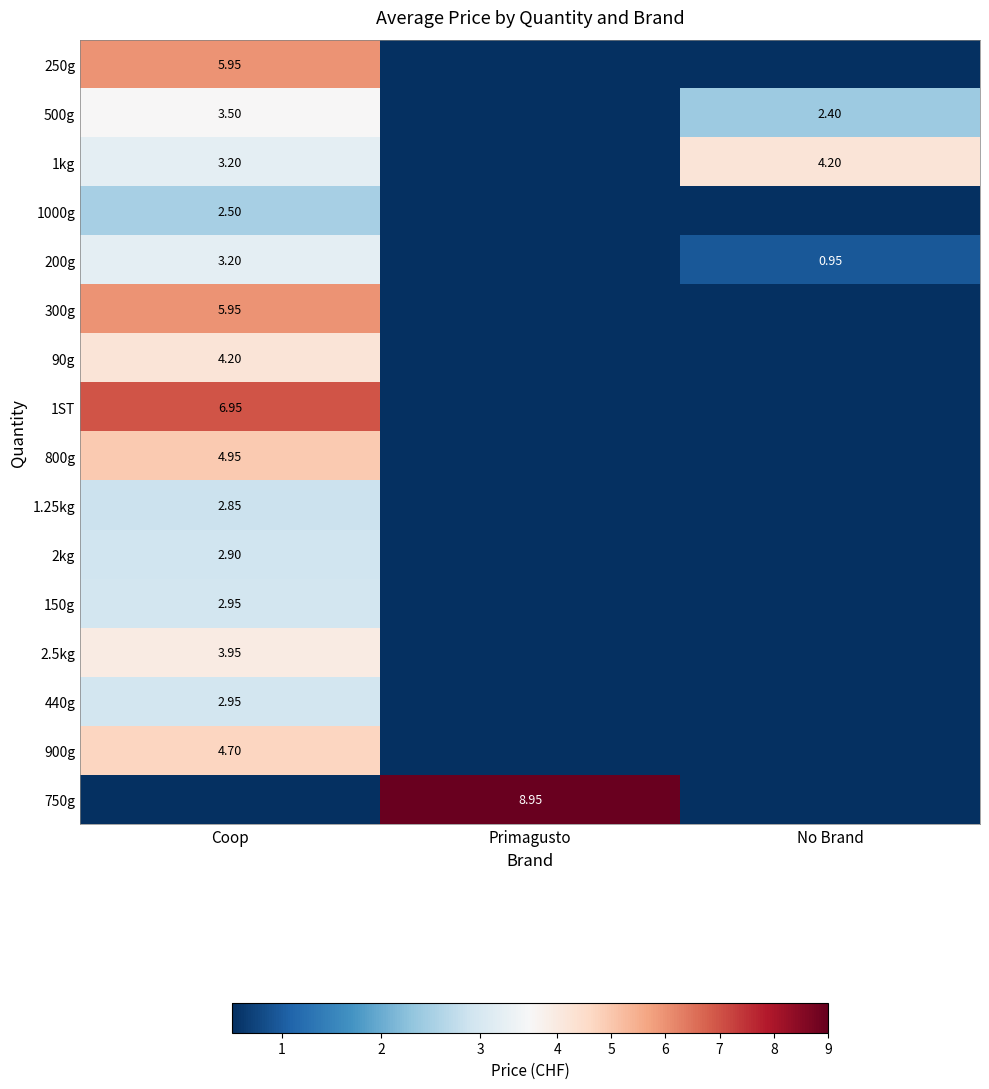

Which category has the highest value across all series?

Primagusto